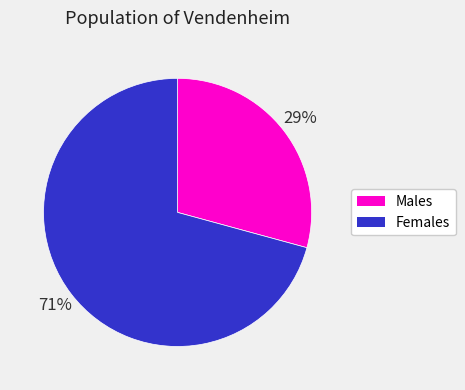

To the nearest percent, what is the average slice percentage?

50%